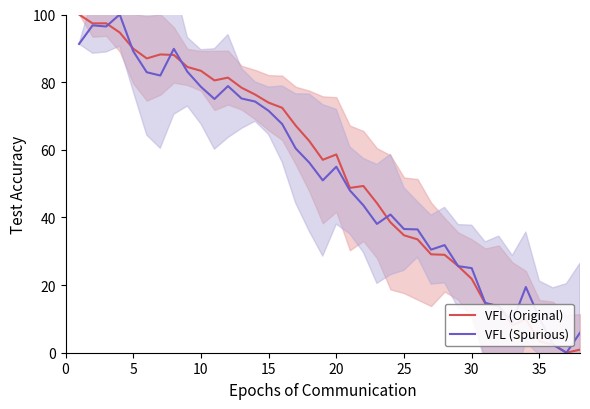

True or false: VFL (Spurious) and VFL (Original) intersect in this chart.

True